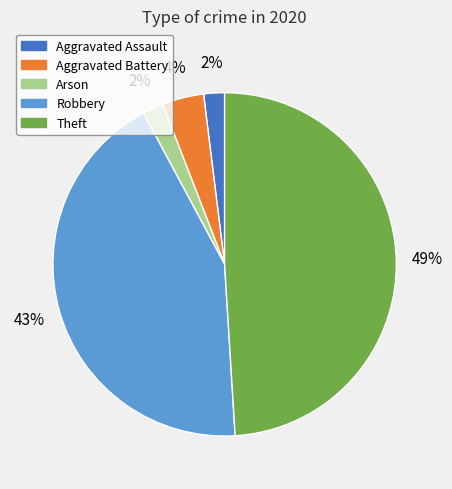

How many segments does this pie chart have?

5